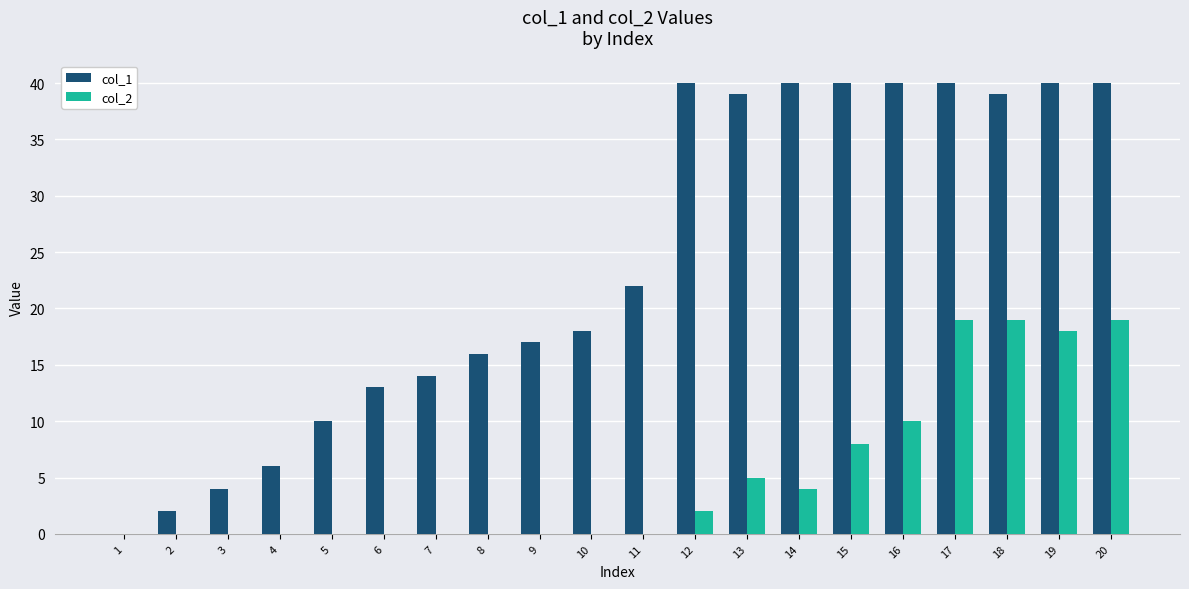

Is the value of col_1 at 19 greater than the value of col_2 at 14?

Yes